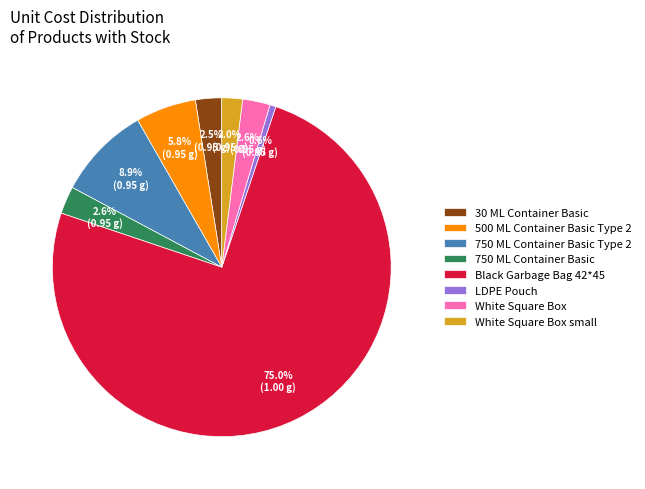

Between 30 ML Container Basic and Black Garbage Bag 42*45, which is larger?

Black Garbage Bag 42*45